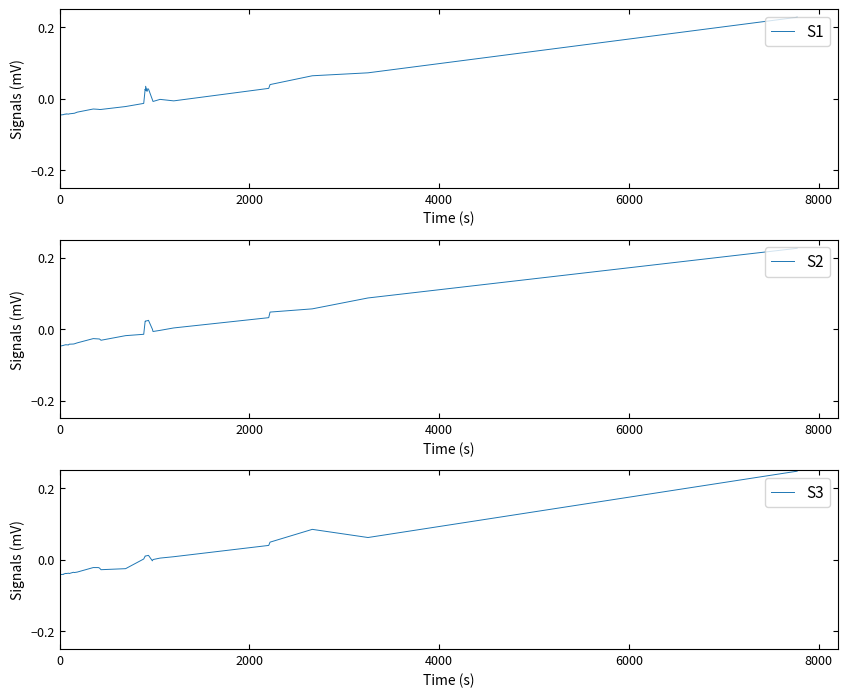

True or false: S3 has more than 2 interior local peaks.

True